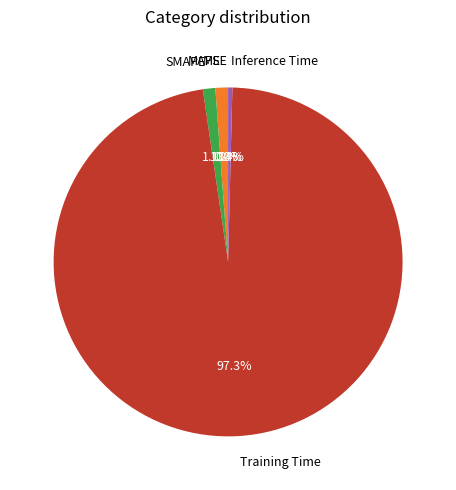

What percentage is NOT represented by Inference Time?

99.6%